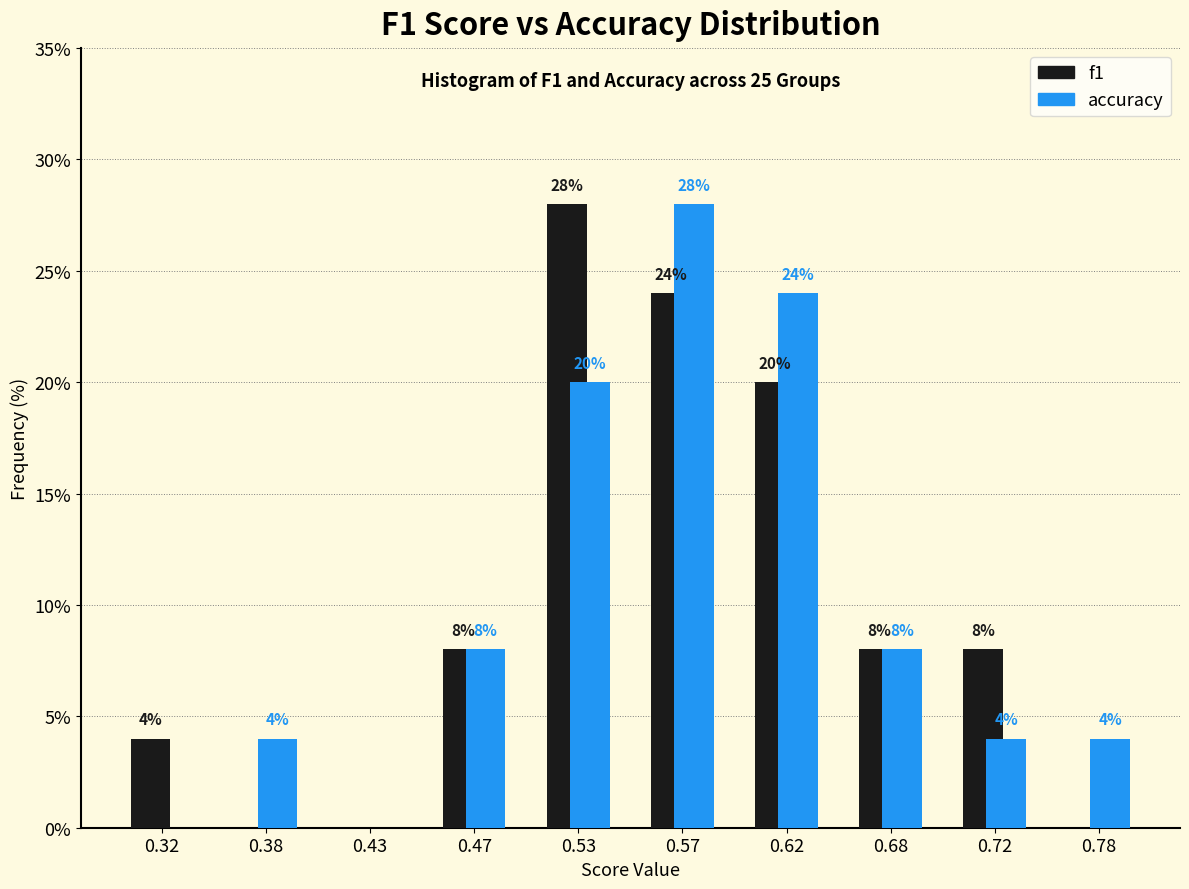

In the accuracy series, which range on the x-axis has the tallest bar?

0.55 to 0.60